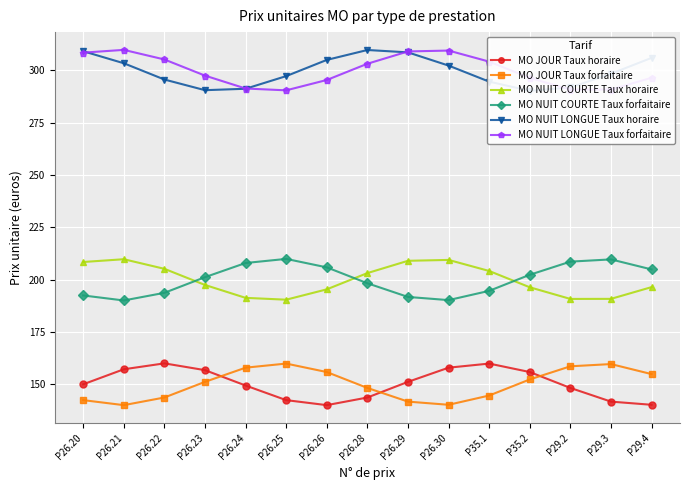

Reading right to left, what are all the values shown in this chart?

MO JOUR Taux horaire: P29.4=140.2	P29.3=141.7	P29.2=148.3	P35.2=155.8	P35.1=159.9	P26.30=157.9	P26.29=151.2	P26.28=143.7	P26.26=140.0	P26.25=142.4	P26.24=149.4	P26.23=156.8	P26.22=160.0	P26.21=157.2	P26.20=150.0
MO JOUR Taux forfaitaire: P29.4=154.9	P29.3=159.7	P29.2=158.6	P35.2=152.3	P35.1=144.6	P26.30=140.2	P26.29=141.7	P26.28=148.3	P26.26=155.8	P26.25=159.9	P26.24=157.9	P26.23=151.2	P26.22=143.7	P26.21=140.0	P26.20=142.4
MO NUIT COURTE Taux horaire: P29.4=196.4	P29.3=190.8	P29.2=190.8	P35.2=196.3	P35.1=204.1	P26.30=209.4	P26.29=209.0	P26.28=203.1	P26.26=195.4	P26.25=190.4	P26.24=191.3	P26.23=197.4	P26.22=205.2	P26.21=209.7	P26.20=208.4
MO NUIT COURTE Taux forfaitaire: P29.4=204.9	P29.3=209.7	P29.2=208.6	P35.2=202.3	P35.1=194.6	P26.30=190.2	P26.29=191.7	P26.28=198.3	P26.26=205.8	P26.25=209.9	P26.24=207.9	P26.23=201.2	P26.22=193.7	P26.21=190.0	P26.20=192.4
MO NUIT LONGUE Taux horaire: P29.4=305.9	P29.3=298.3	P29.2=291.8	P35.2=290.2	P35.1=294.6	P26.30=302.2	P26.29=308.5	P26.28=309.7	P26.26=304.9	P26.25=297.2	P26.24=291.2	P26.23=290.5	P26.22=295.6	P26.21=303.3	P26.20=309.1
MO NUIT LONGUE Taux forfaitaire: P29.4=296.4	P29.3=290.8	P29.2=290.8	P35.2=296.3	P35.1=304.1	P26.30=309.4	P26.29=309.0	P26.28=303.1	P26.26=295.4	P26.25=290.4	P26.24=291.3	P26.23=297.4	P26.22=305.2	P26.21=309.7	P26.20=308.4